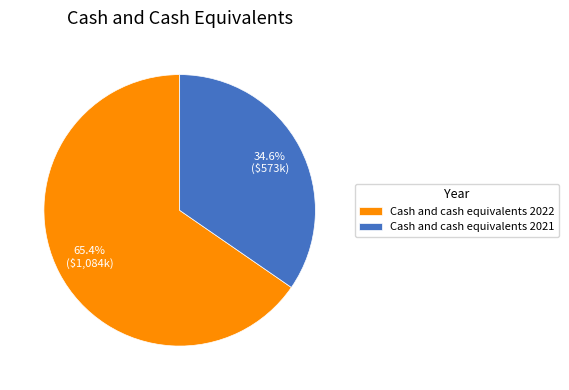

The Cash and cash equivalents 2022 slice represents 65% of the pie. True or false?

True